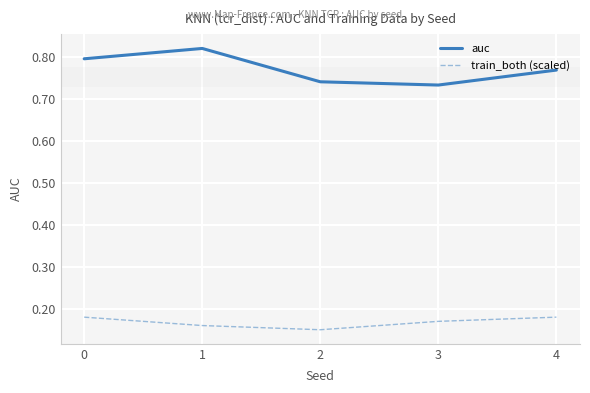

Count the number of data series in this chart.

2